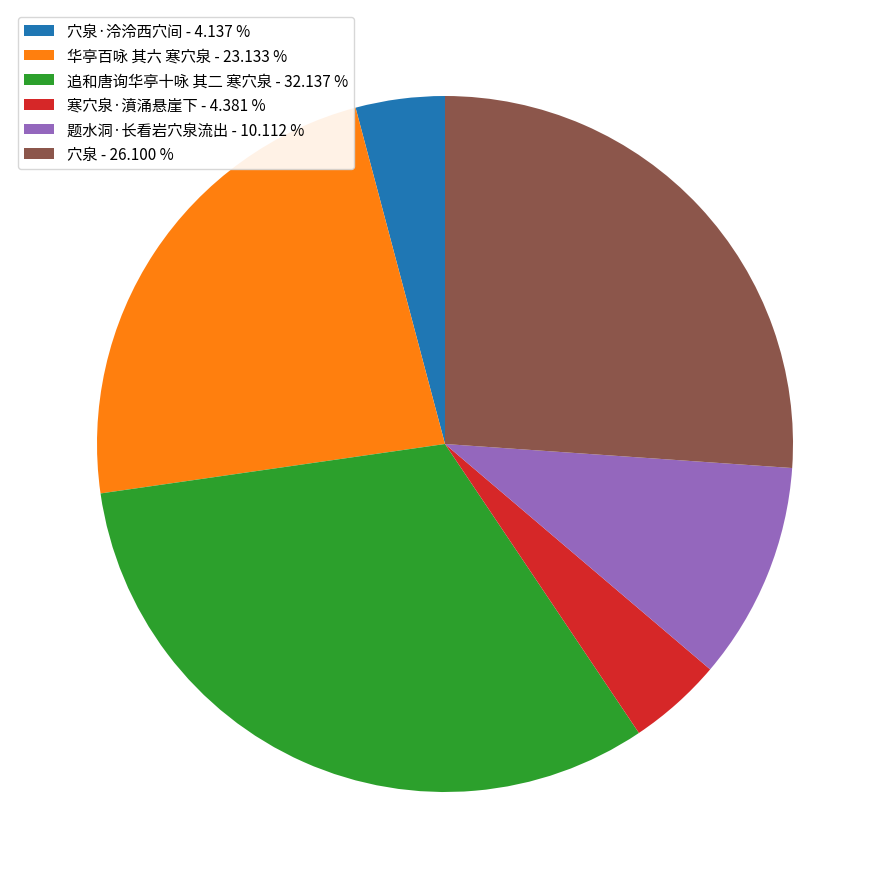

Is there a majority slice in this chart?

No